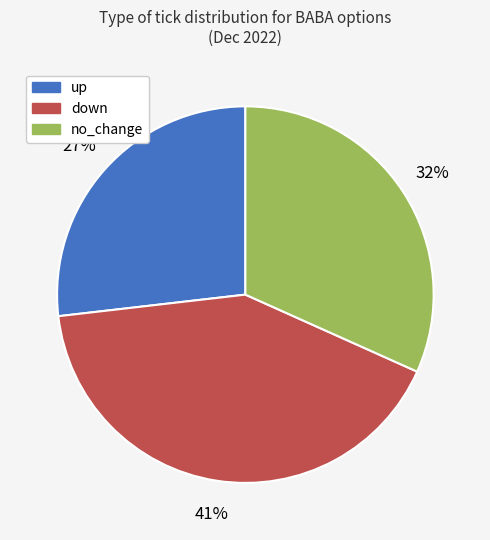

Is the sum of up and down greater than half?

Yes